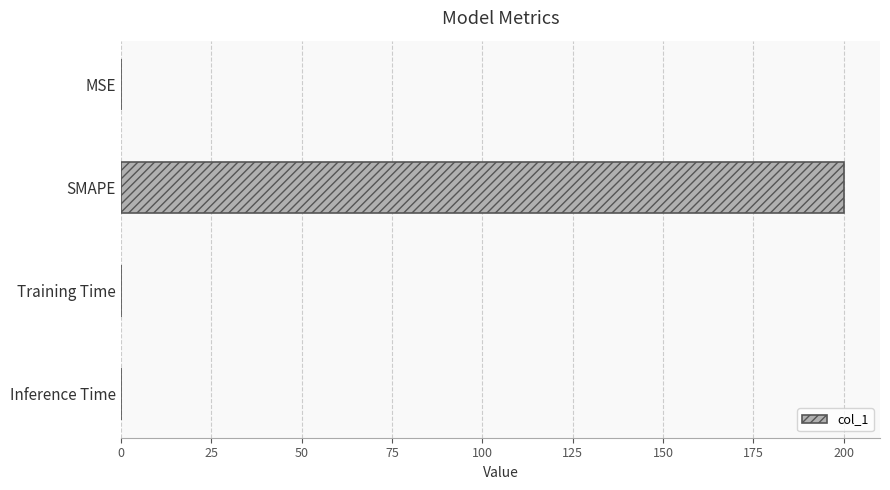

The value at Training Time is 0.0. True or false?

True